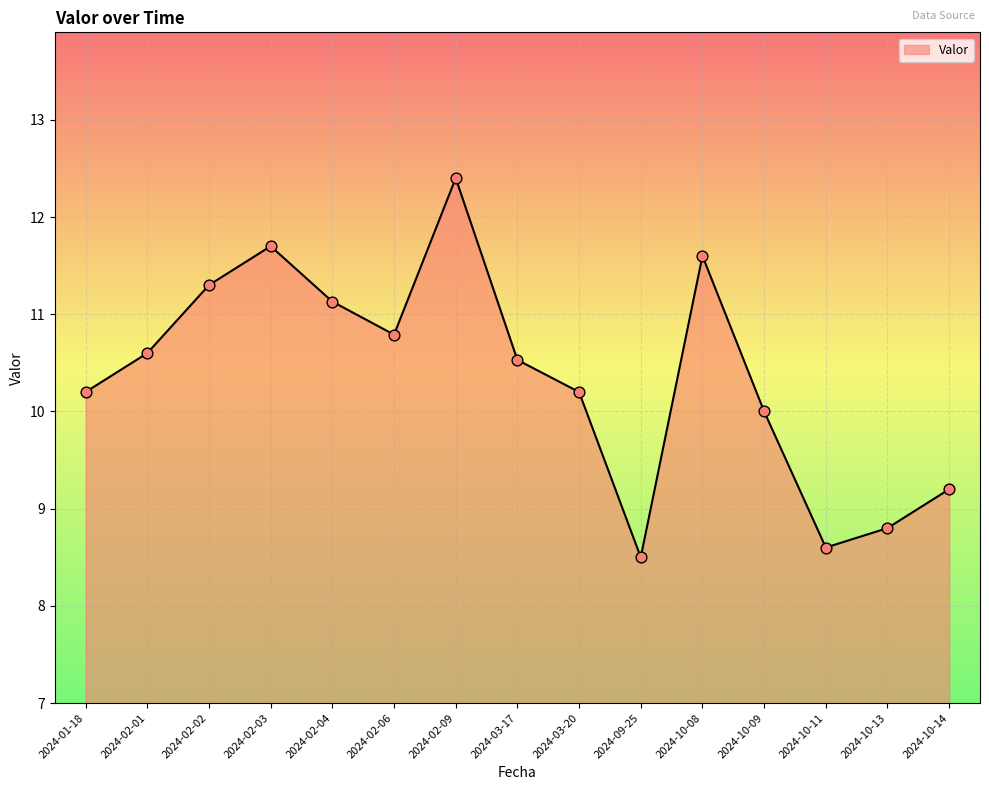

What is the ratio of the value at 2024-02-01 to the value at 2024-02-03?

0.9